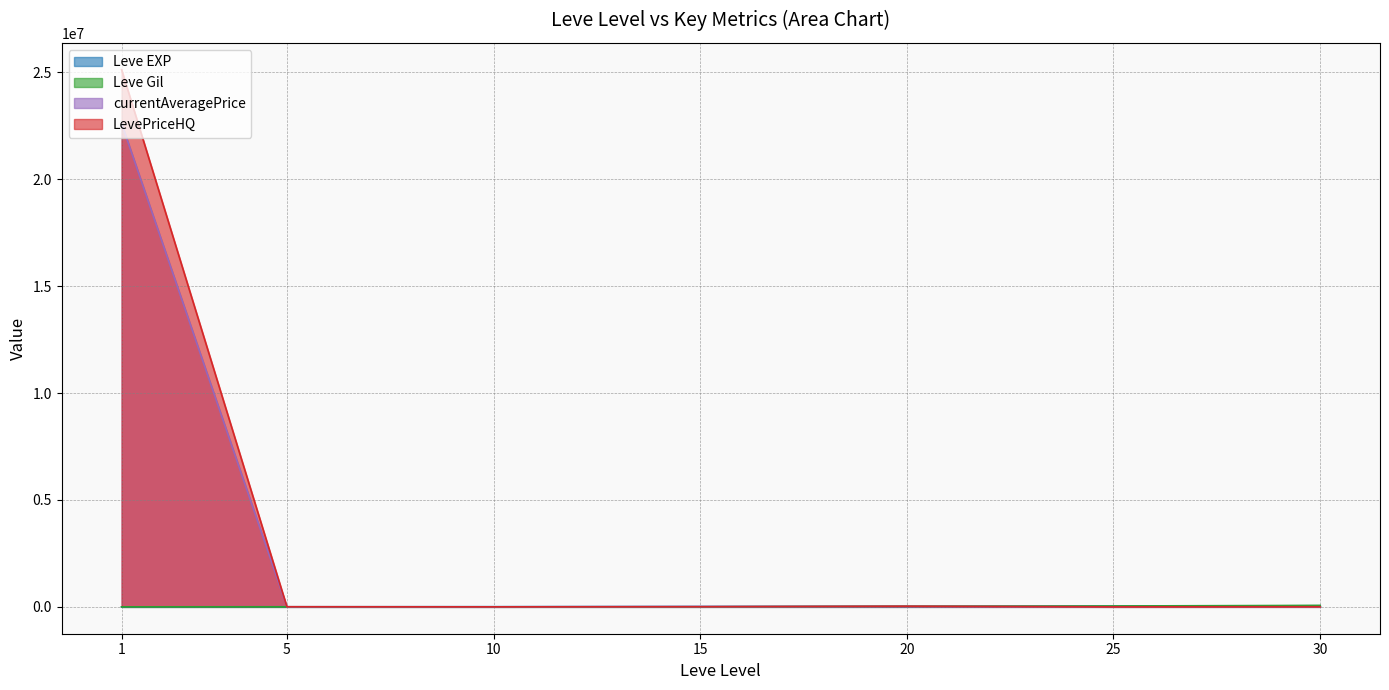

How many values in LevePriceHQ are above zero?

6